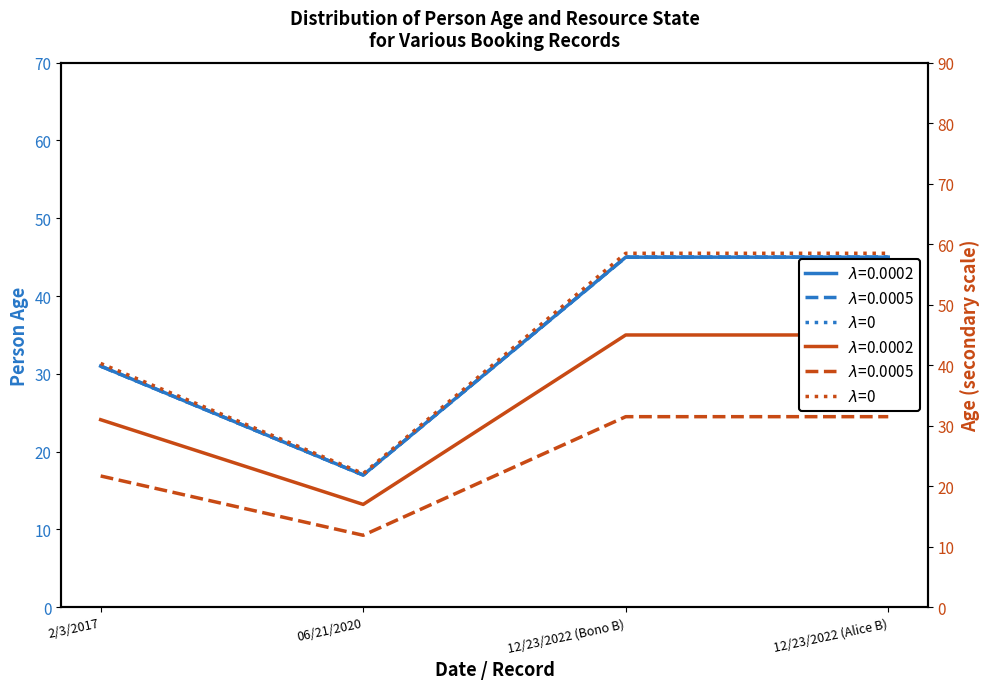

How many points are lower than both their immediate neighbors (excluding endpoints)?

1